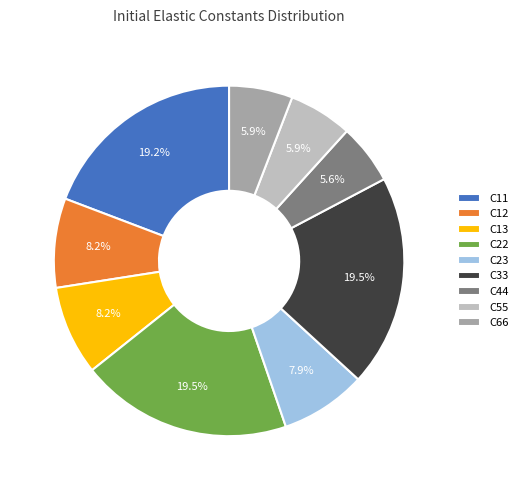

Does C44 account for over 50% of the chart?

No